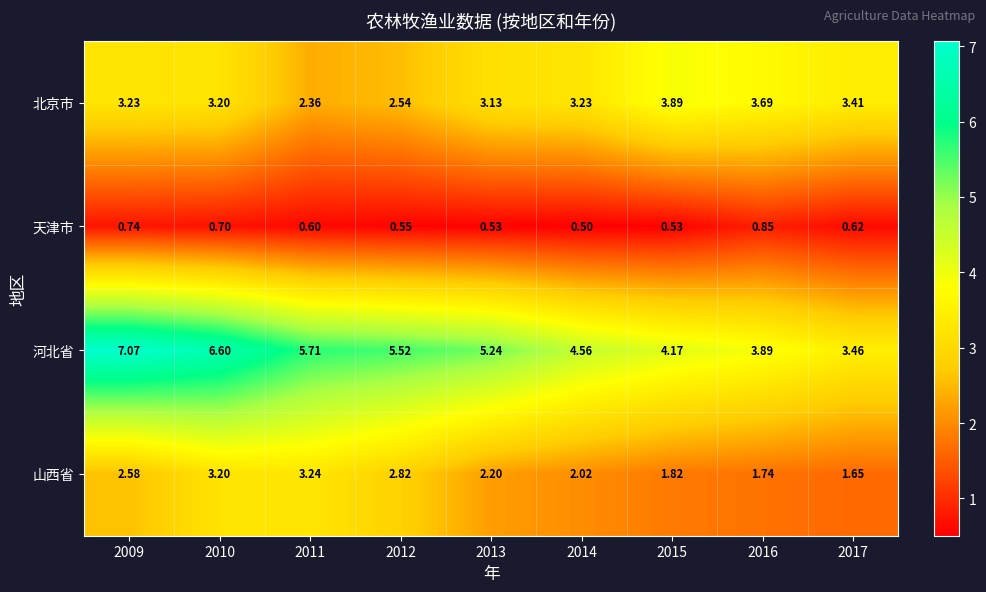

Rank the series by their average value, from lowest to highest.

天津市, 山西省, 北京市, 河北省